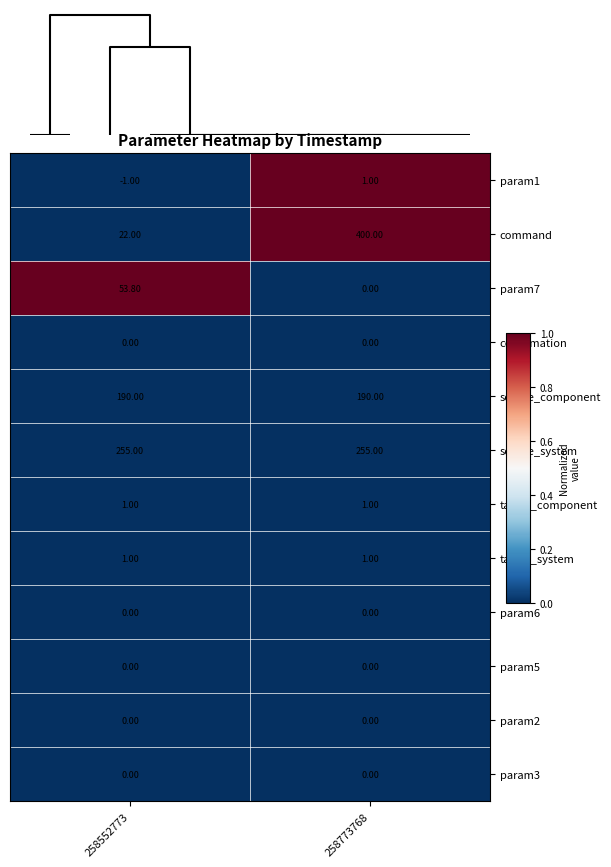

Which series changed the most between 258552773 and 258773768?

command